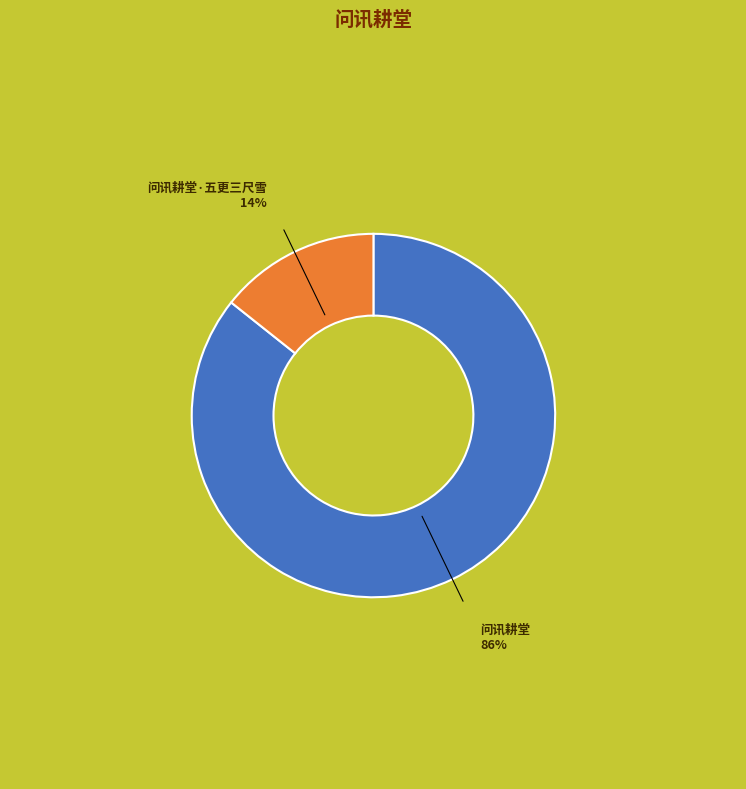

Does 问讯耕堂·五更三尺雪 represent more than half of the total?

No